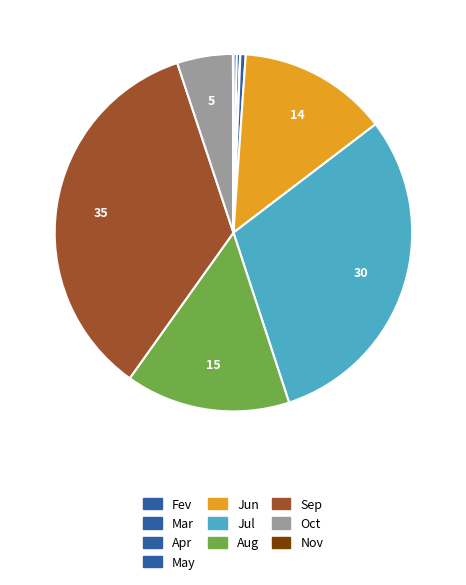

Is Aug the majority of the pie?

No